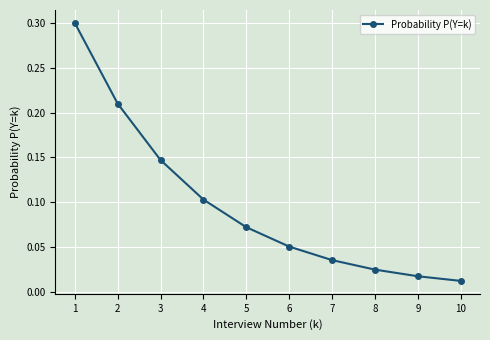

What is the difference between the maximum and second lowest values?

0.3